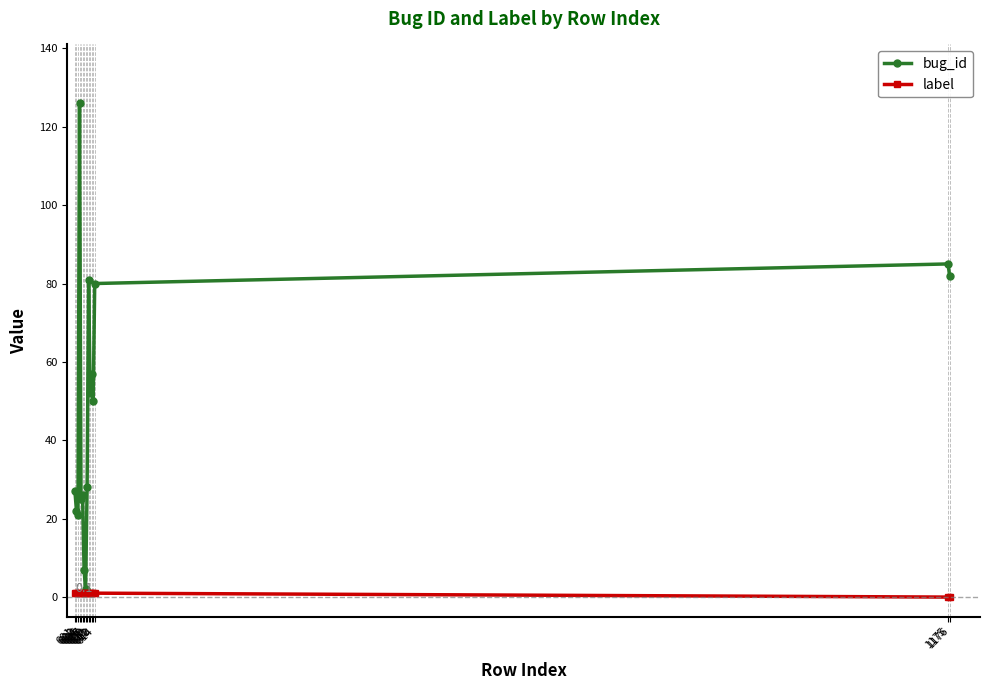

How many lines are shown in the chart?

2